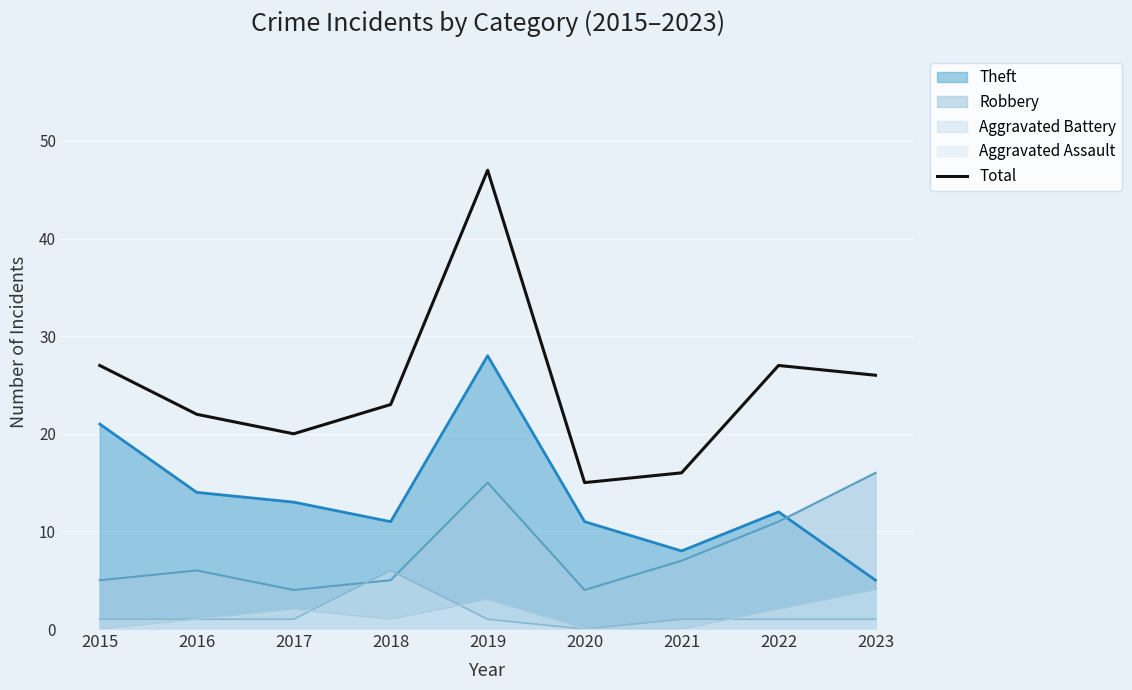

At which label is the value closest to 31?

2015